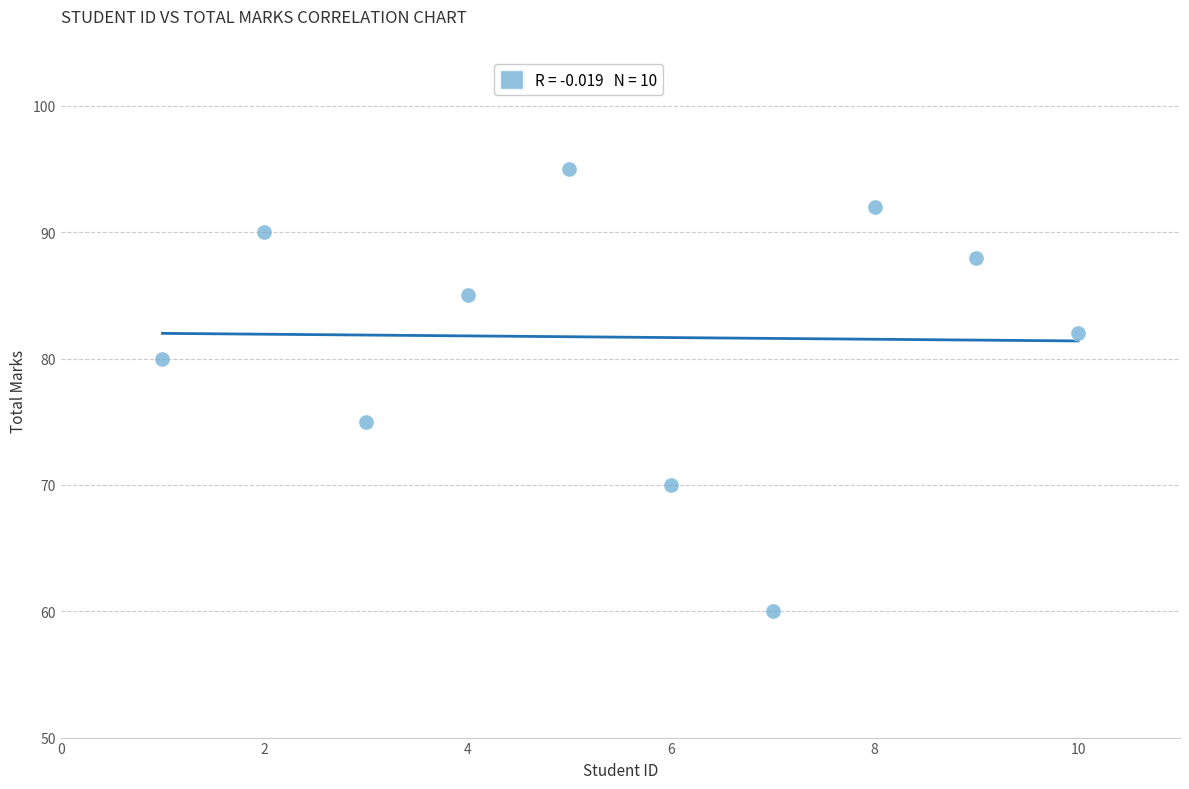

What Y value in the scatter plot is closest to 77?

75